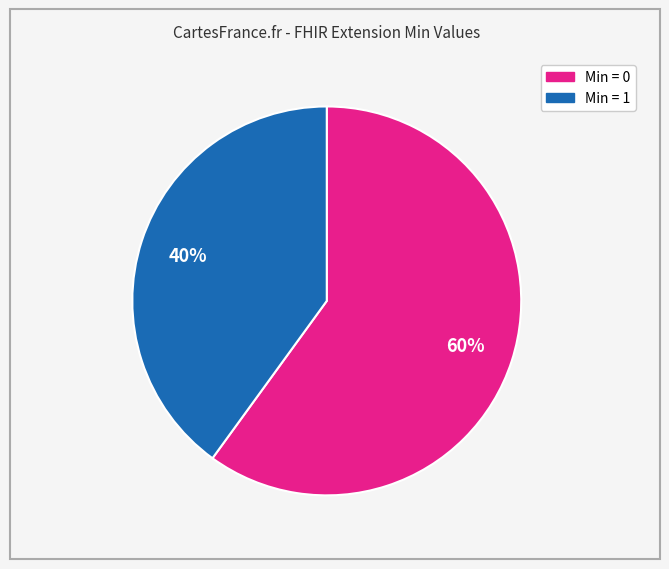

To the nearest percent, what is the difference between the largest and smallest slice percentages?

20%